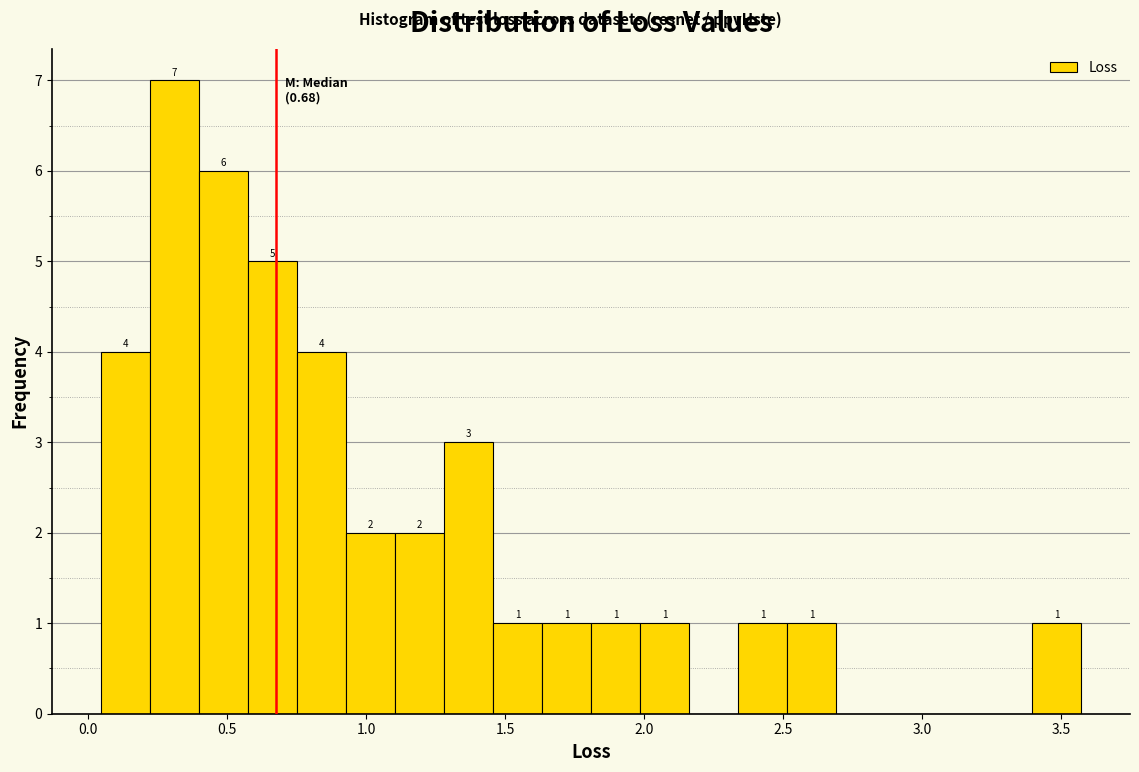

Read against the x-axis, roughly where is the centre of the tallest bar?

0.30